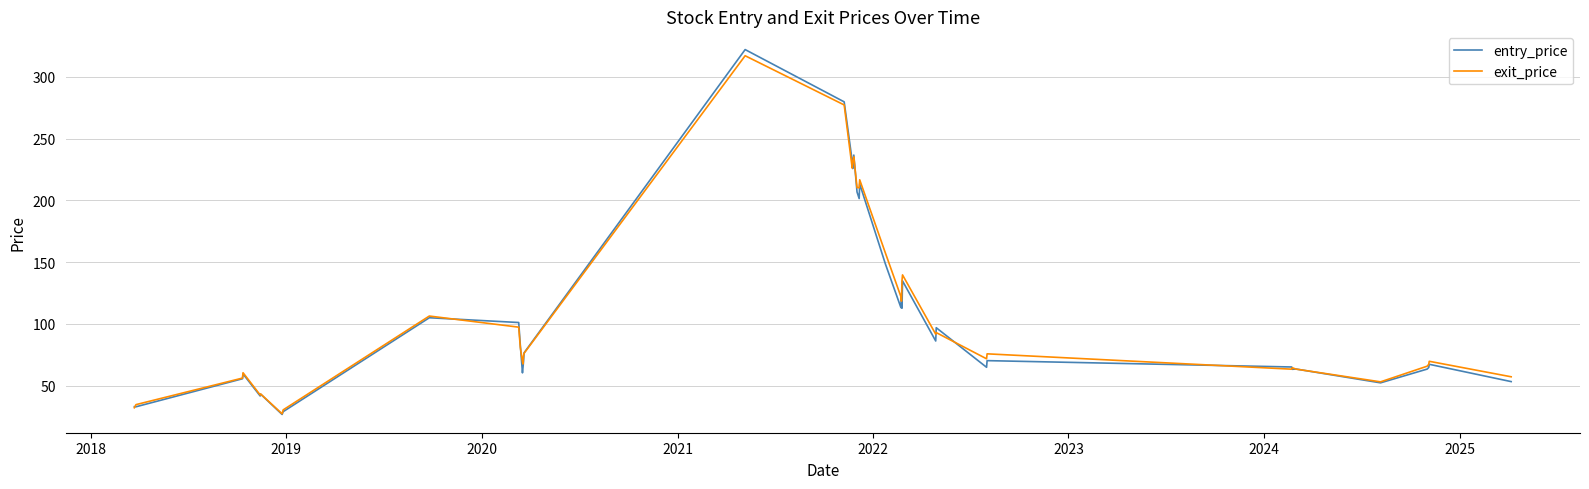

In entry_price, how many points are higher than both neighbors (excluding endpoints)?

12